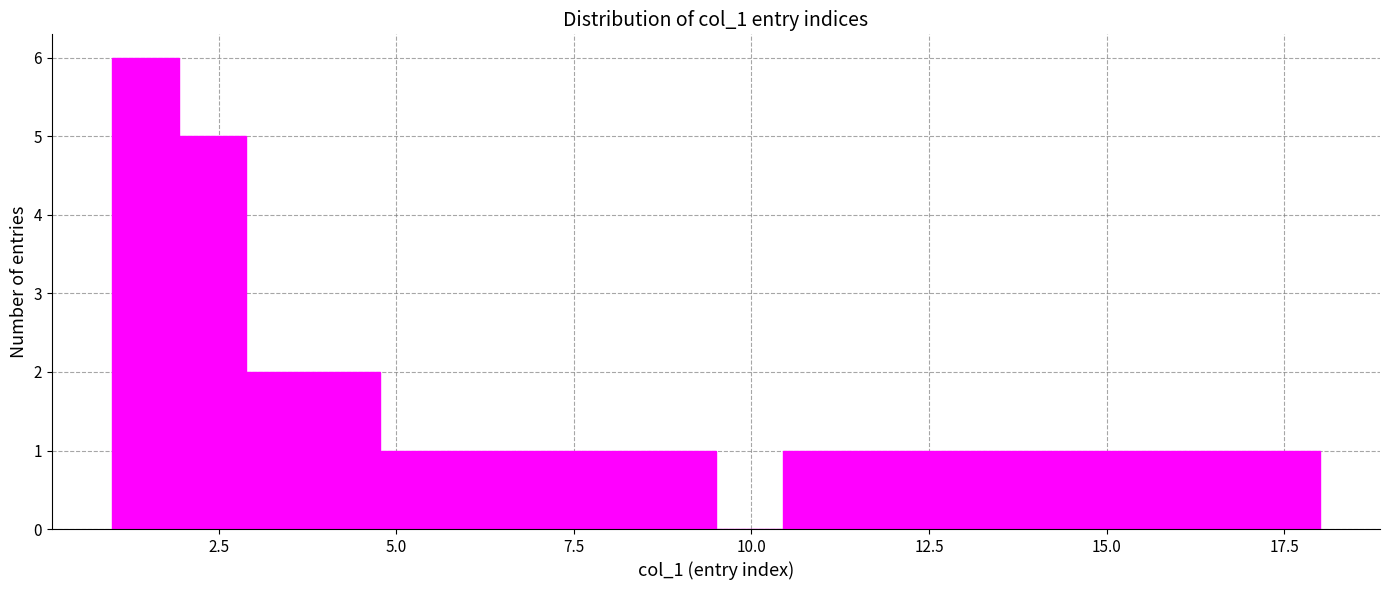

Read against the x-axis, roughly where is the centre of the tallest bar?

1.5